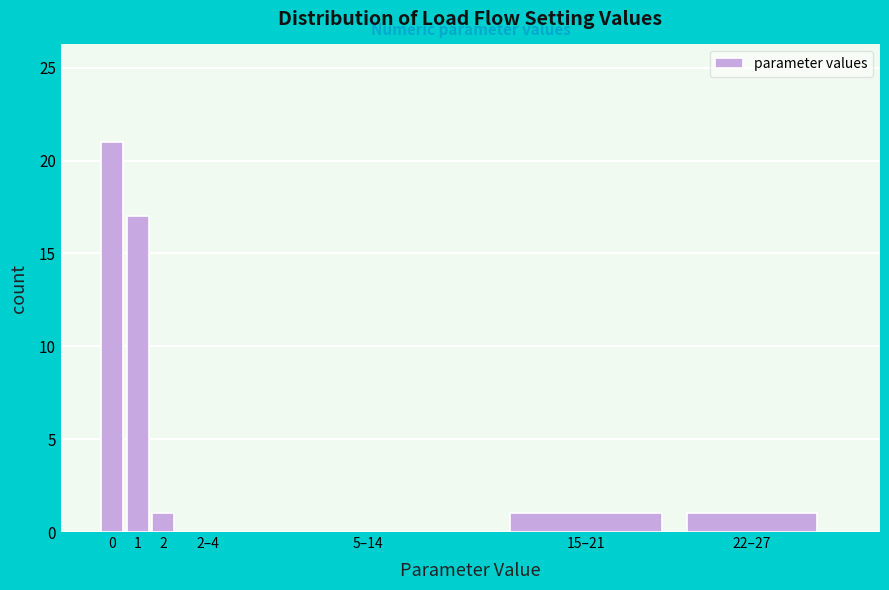

Reading left to right, extract all data points from this chart.

0=21	1=17	2=1	2–4=0	5–14=0	15–21=1	22–27=1